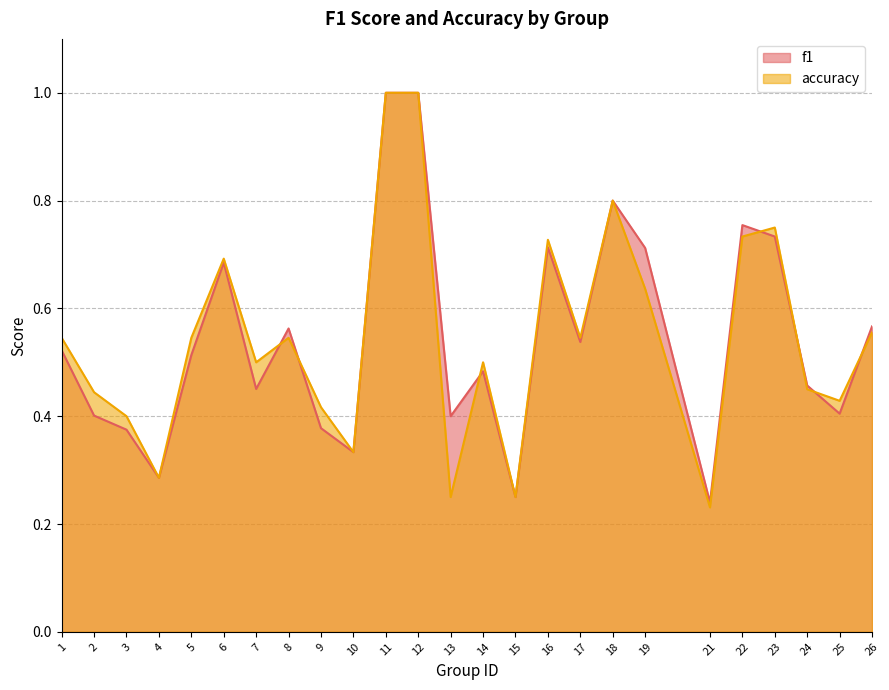

What is the value of the accuracy point at the 9th from the left?

0.4